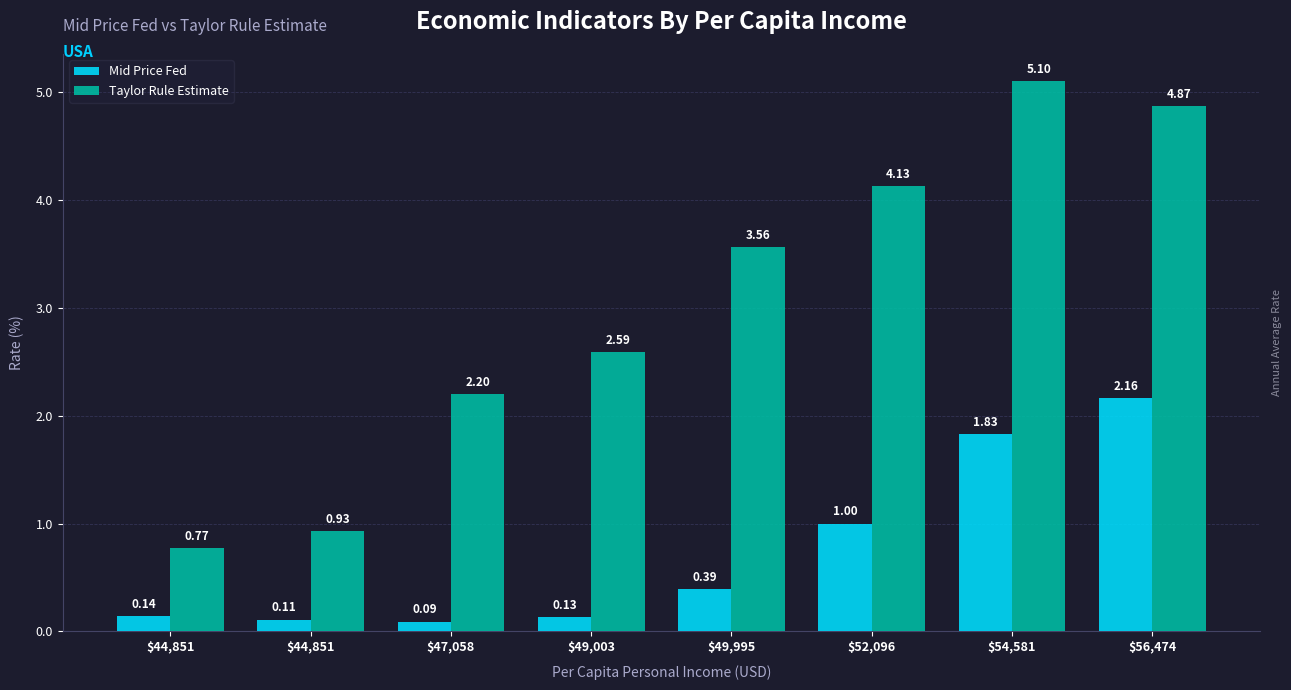

What is the minimum value for Mid Price Fed?

0.1